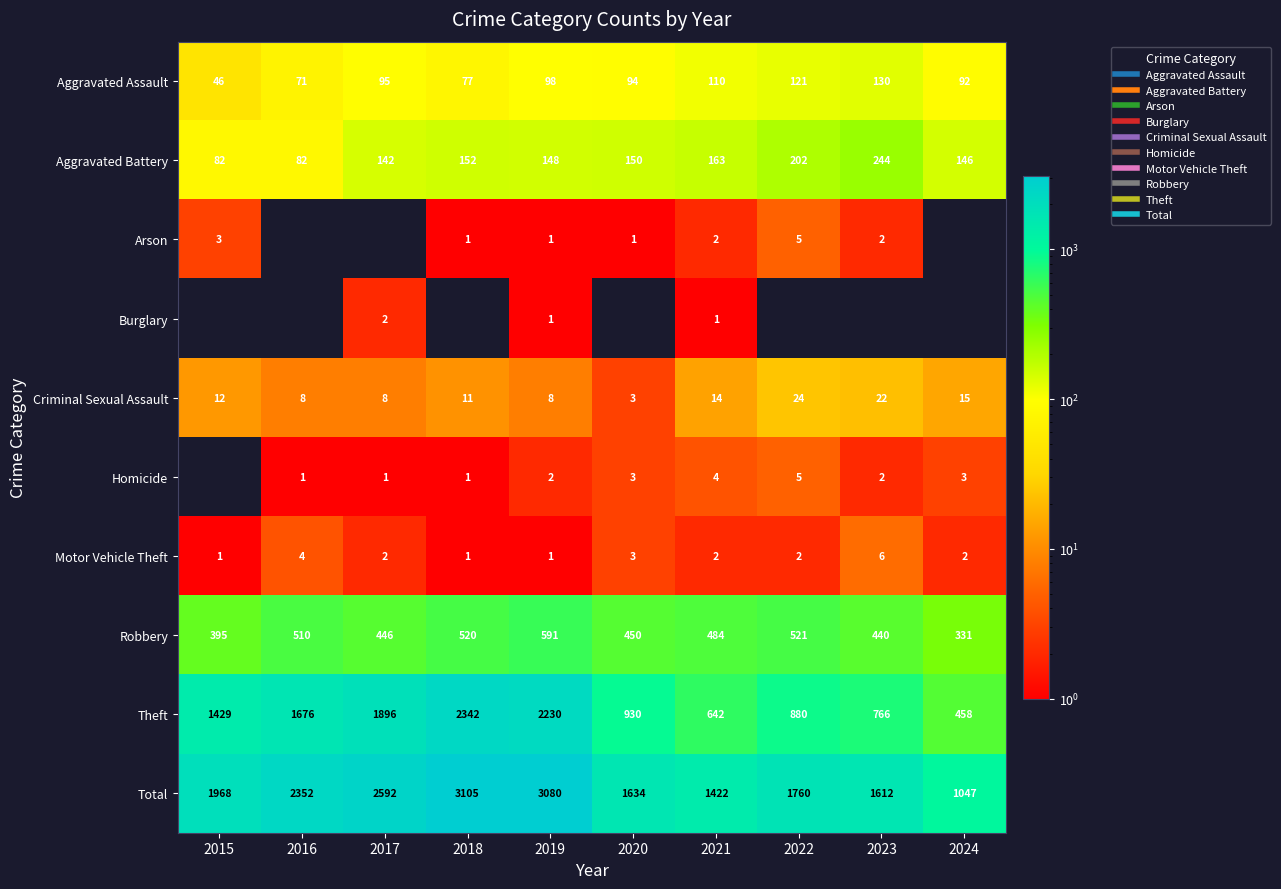

Between 2018 and 2019, which series saw the biggest shift?

Theft